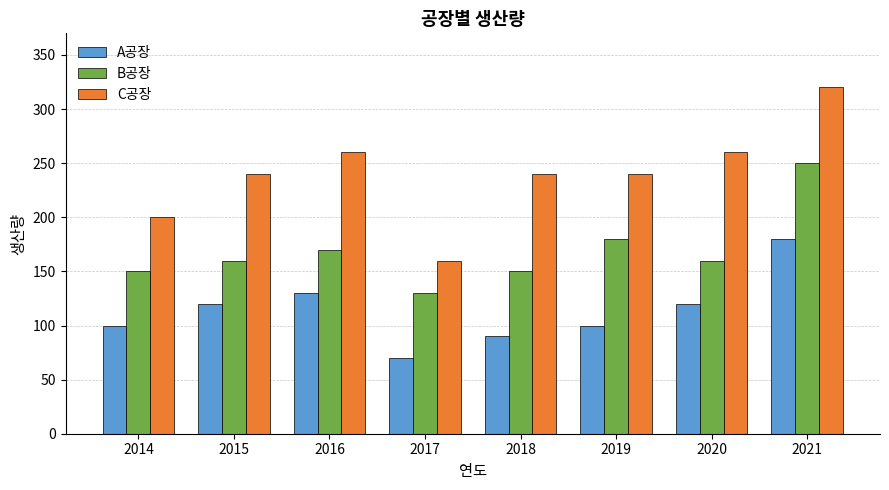

What are all the series names shown in the legend?

A공장, B공장, C공장